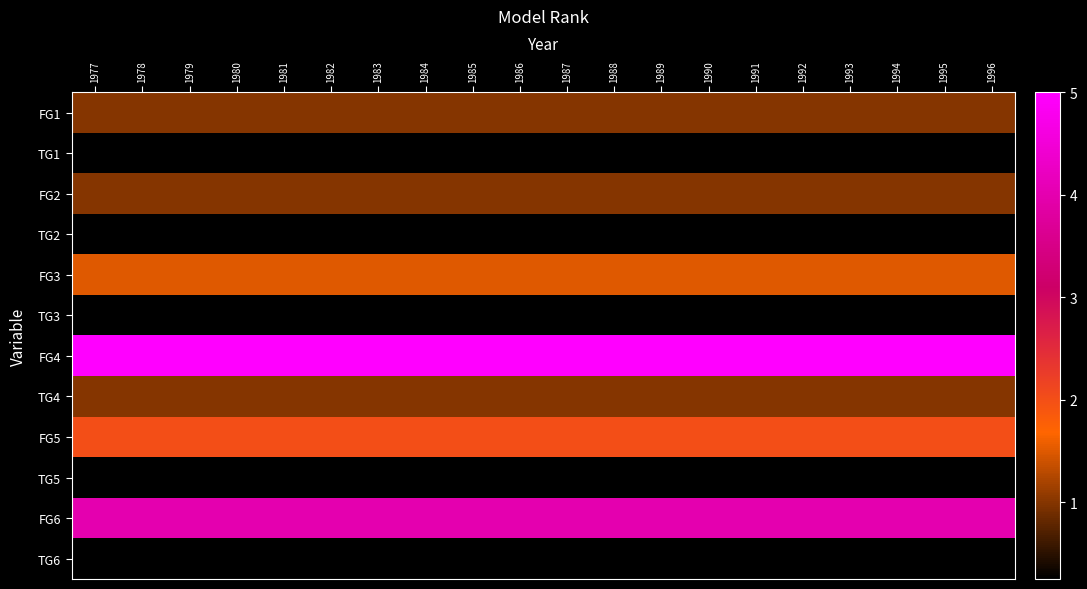

Between 1989 and 1986, which is larger?

1989